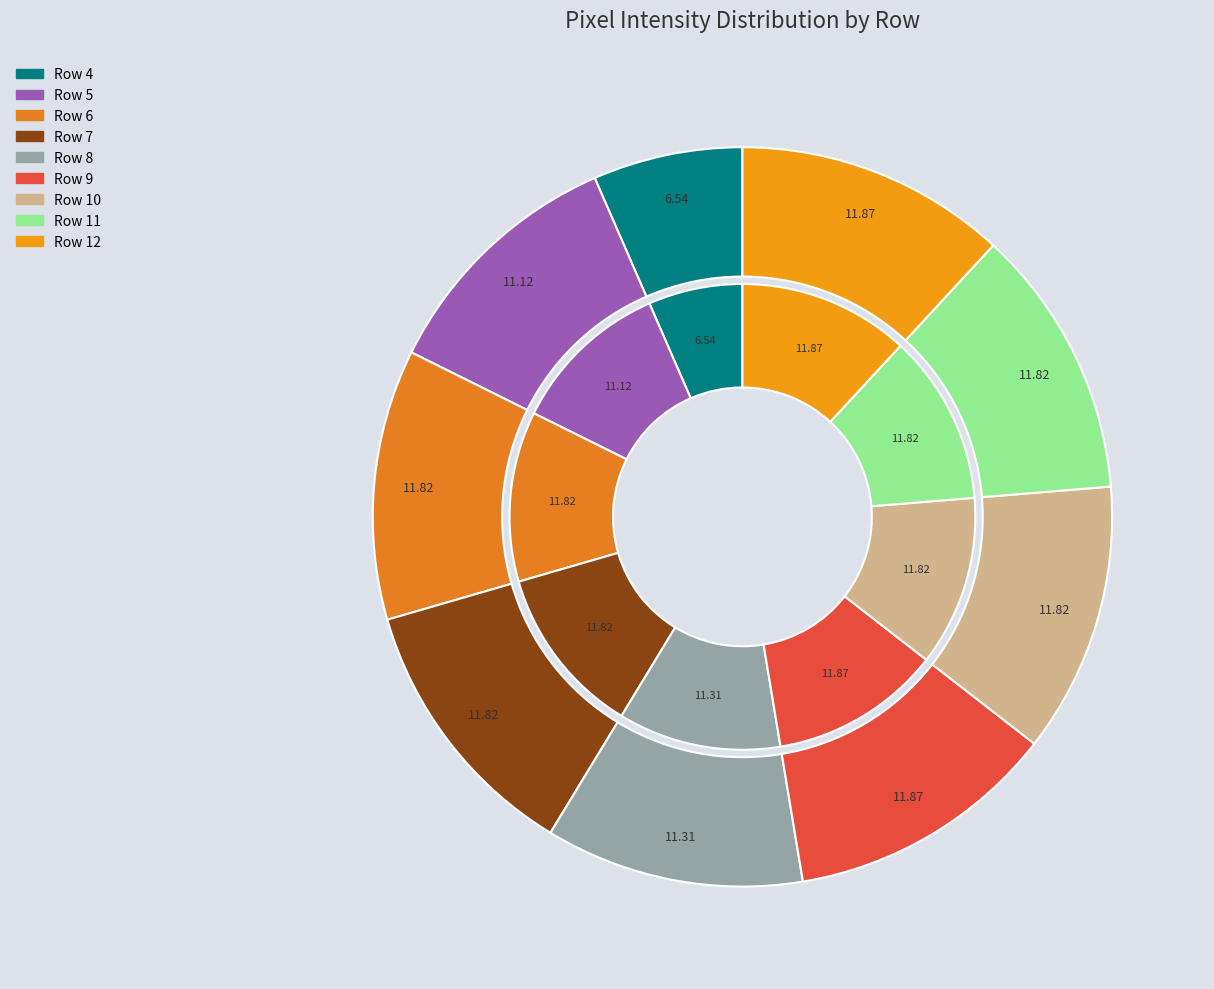

To the nearest percent, what is the difference between the largest and smallest slice percentages?

5%